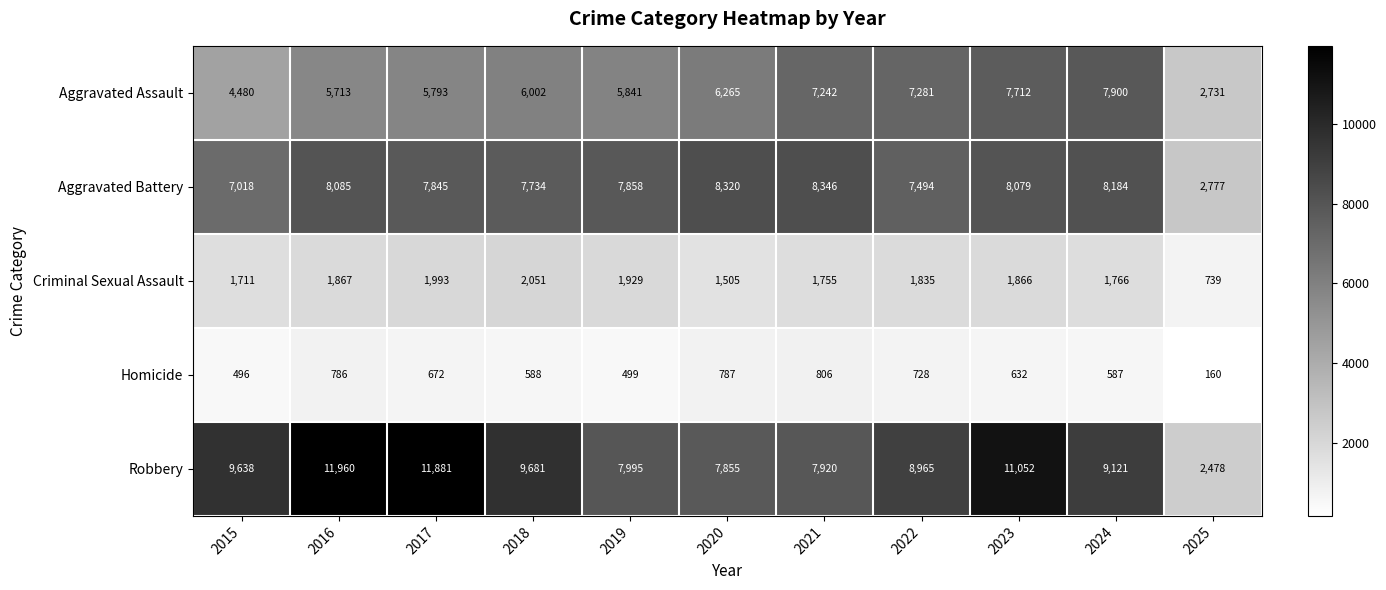

At 2024, list the series in order from smallest to largest.

Homicide, Criminal Sexual Assault, Aggravated Assault, Aggravated Battery, Robbery